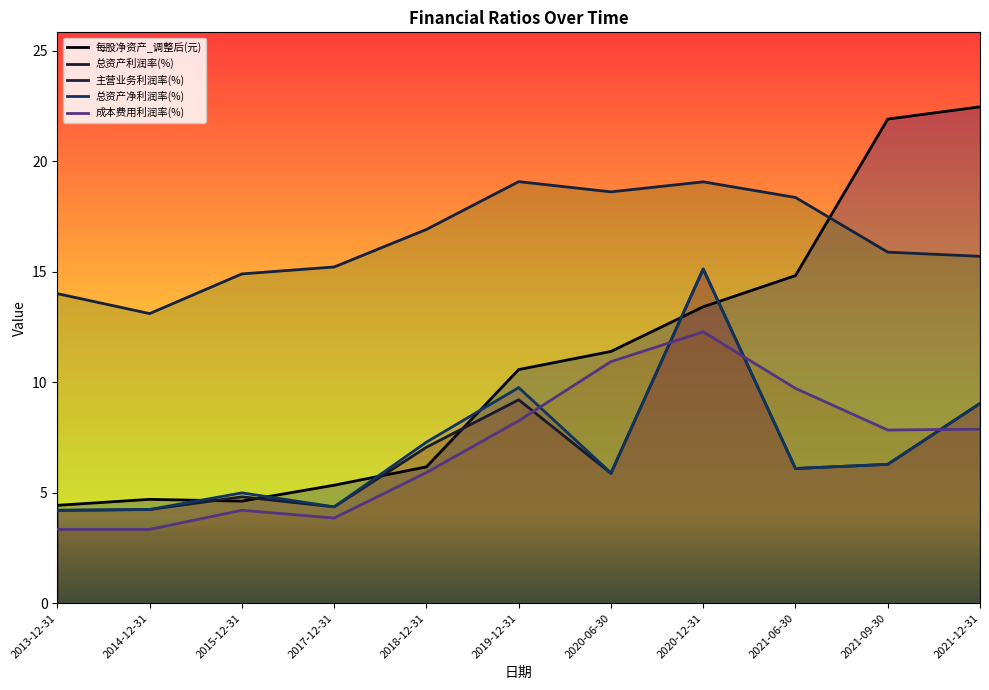

True or false: 主营业务利润率(%) has a value of 5.5 at 2021-12-31.

False